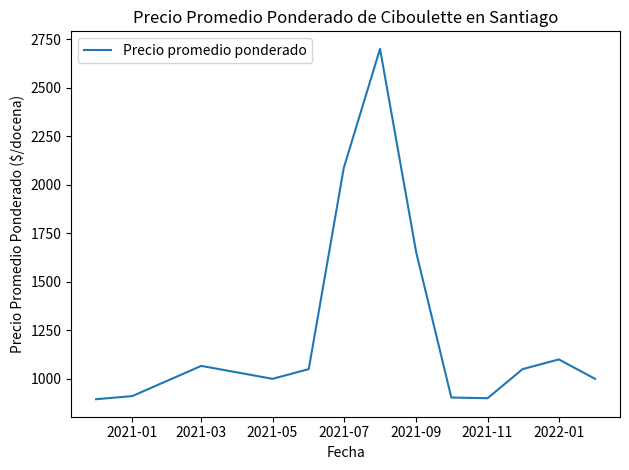

What is the minimum value shown in the chart?

895.0